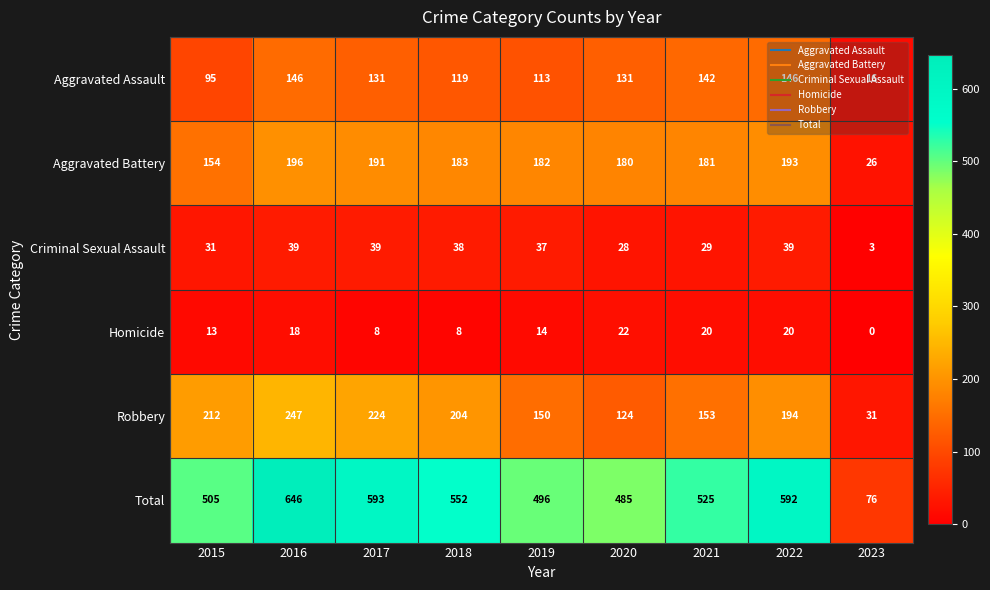

Count the number of data series in this chart.

6